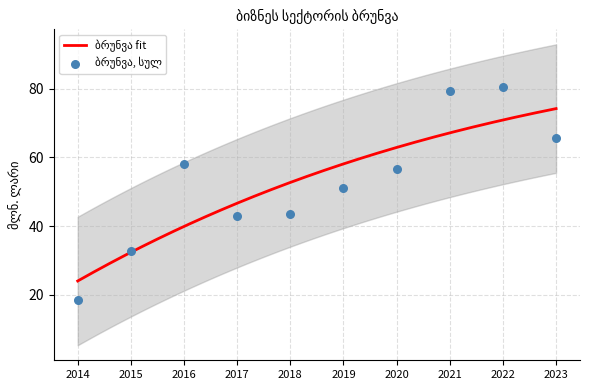

Which has a higher value, 2021 or 2016?

2021